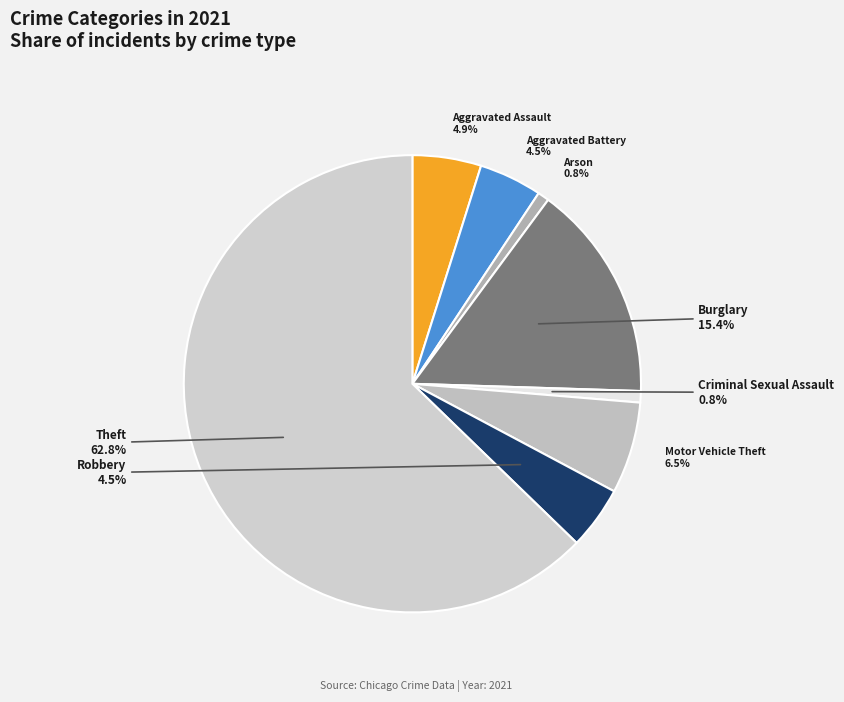

Does Theft represent more than half of the total?

Yes